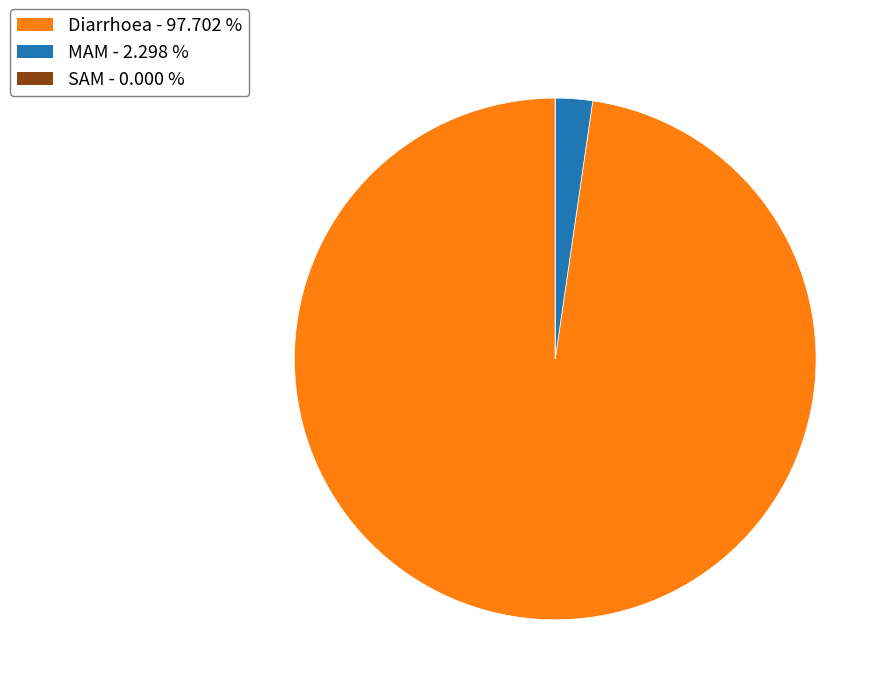

What is the largest slice in the pie chart?

Diarrhoea